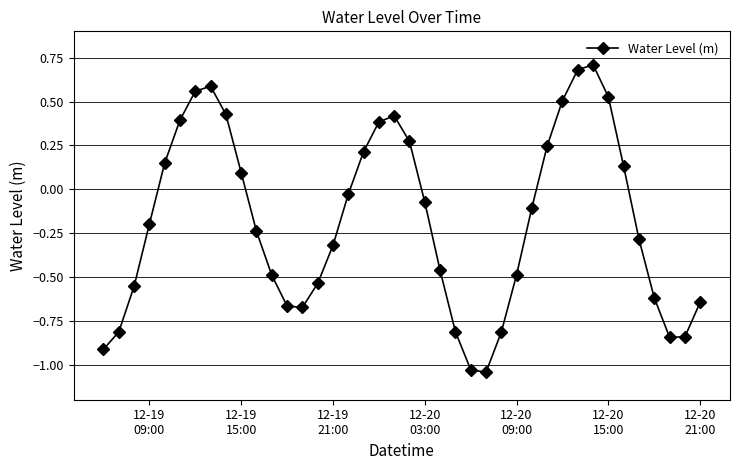

What is the greatest value displayed?

0.7